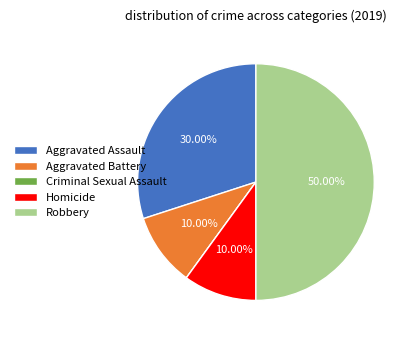

Which slice is the largest?

Robbery